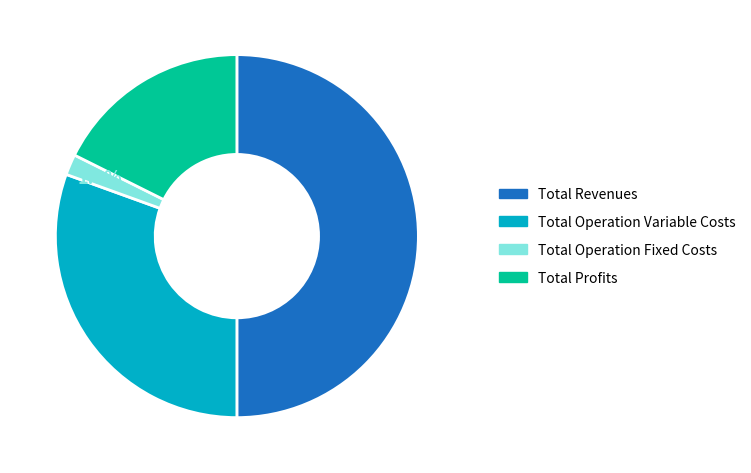

Count the number of slices in the pie.

4